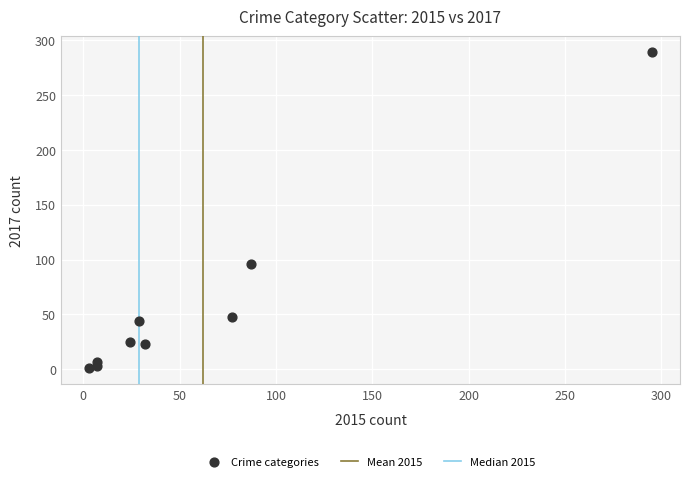

What Y value in the scatter plot is closest to 145?

96